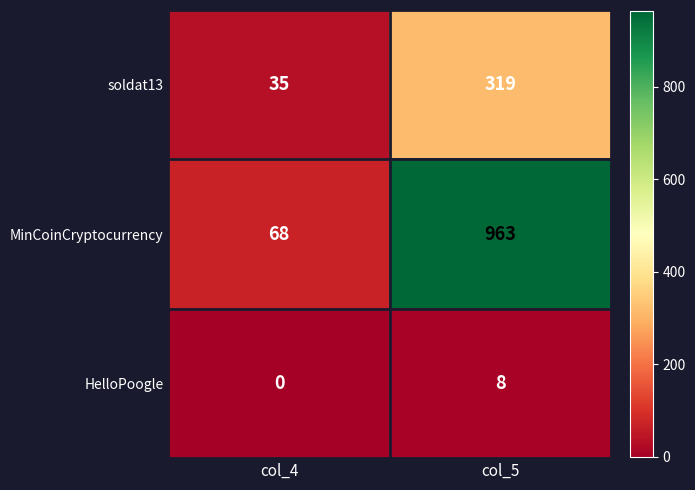

At which category is the sum across all series the highest?

col_5